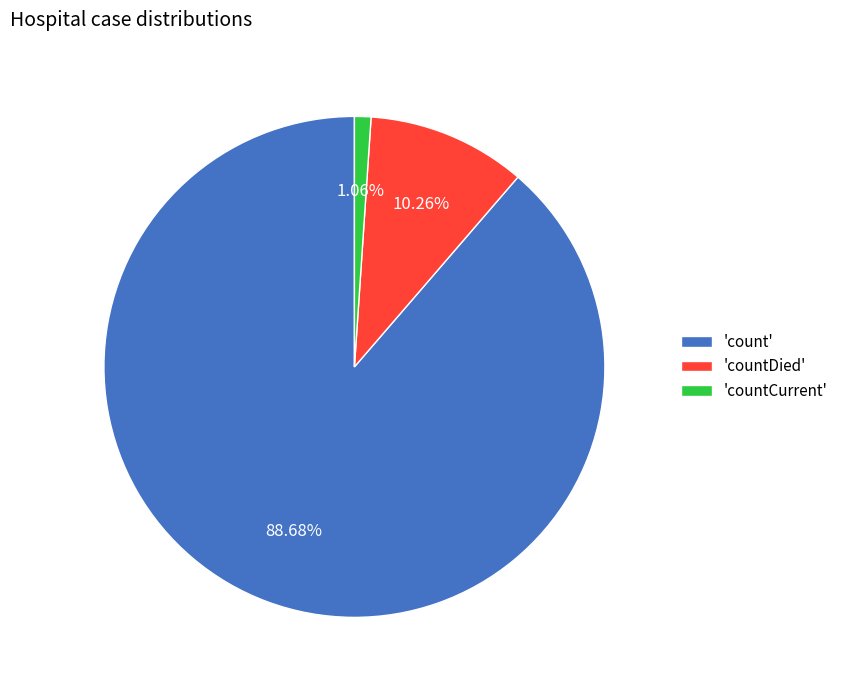

Does any single category account for the majority?

Yes